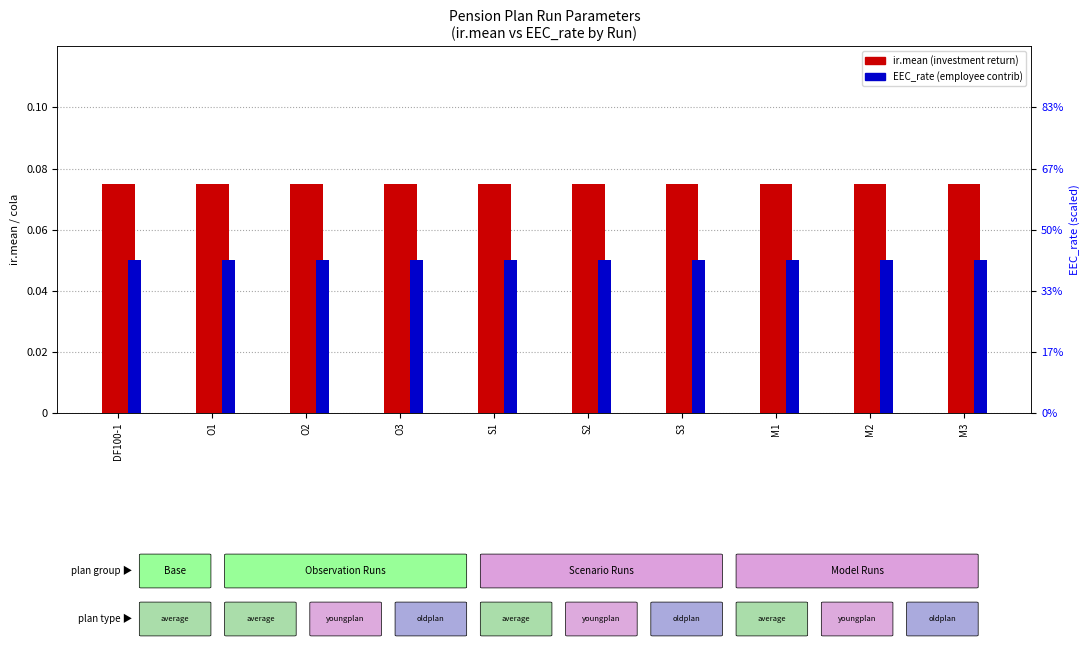

Which category has the lowest value in the ir.mean series?

DF100-1